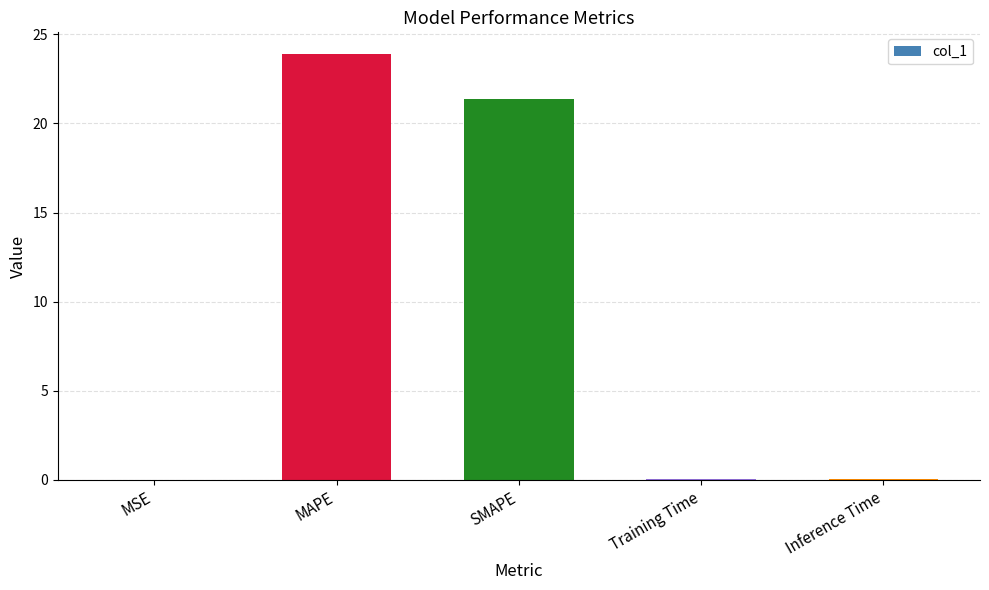

True or false: the data shows 0.0 at Training Time.

True